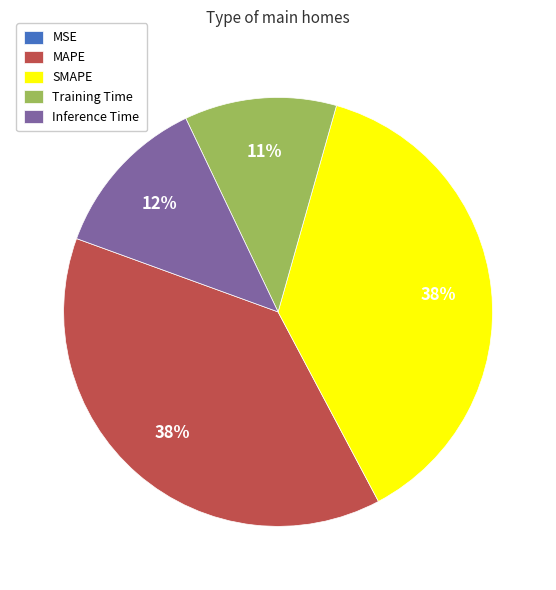

Does Training Time account for over 50% of the chart?

No